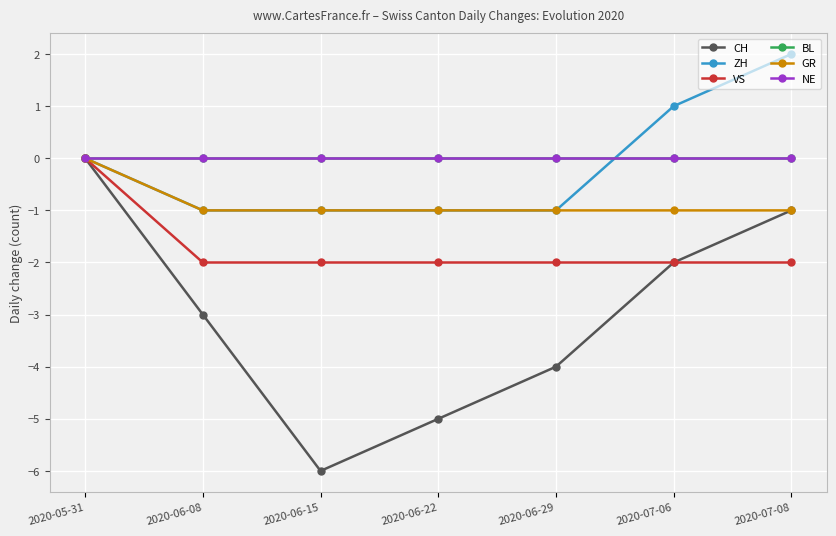

Is this an area chart (filled region under the line)?

No